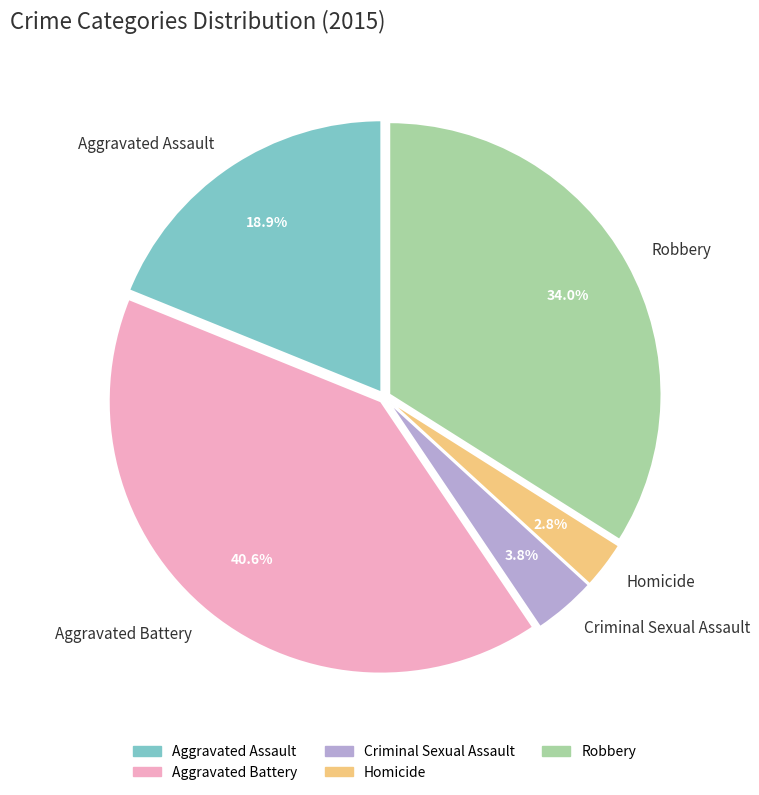

Combined, do Aggravated Battery and Criminal Sexual Assault account for over 50%?

No